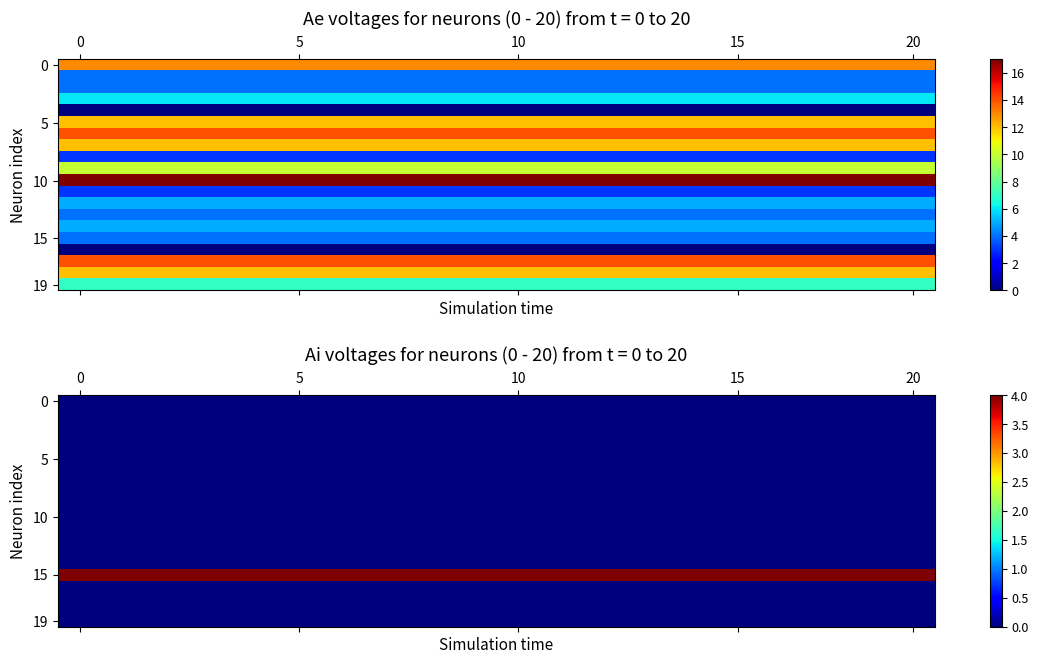

How many data points does each series have?

20